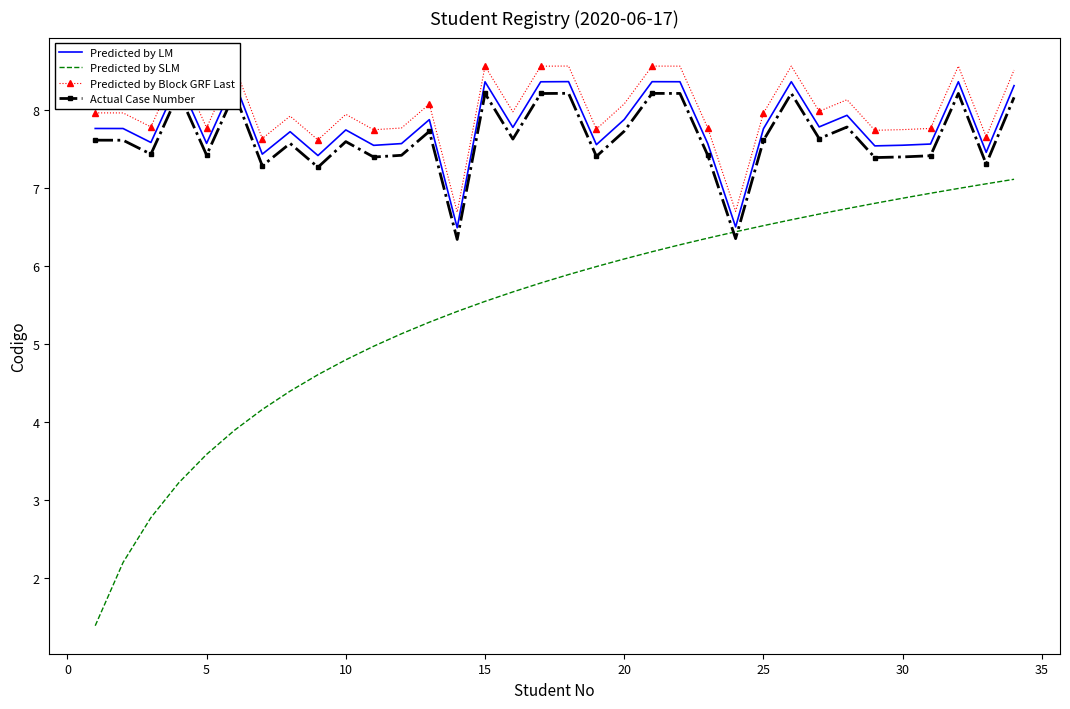

What is the lowest value of the Predicted by SLM series?

1.4